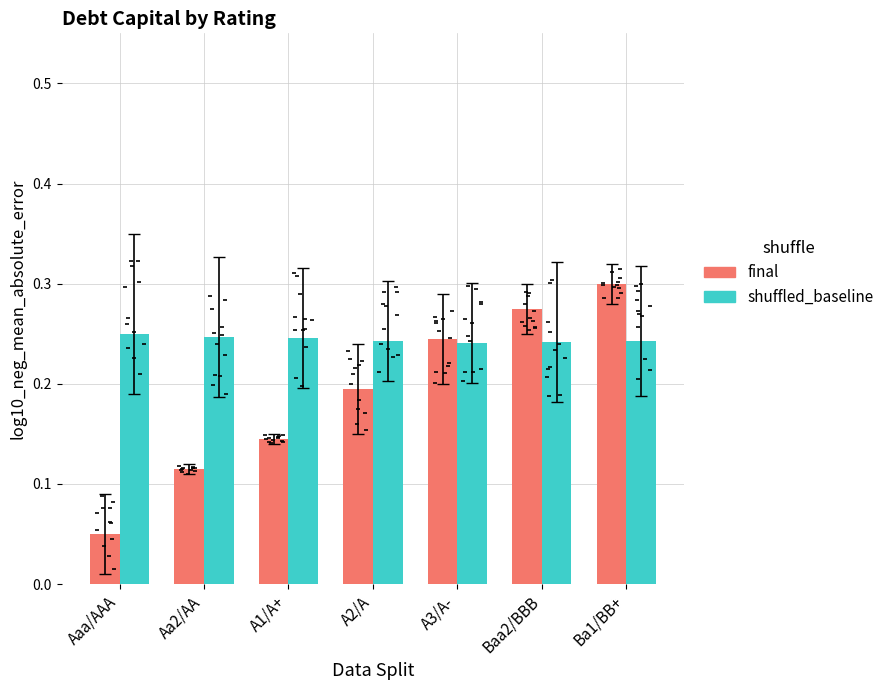

At how many categories does at least one series exceed 0?

7